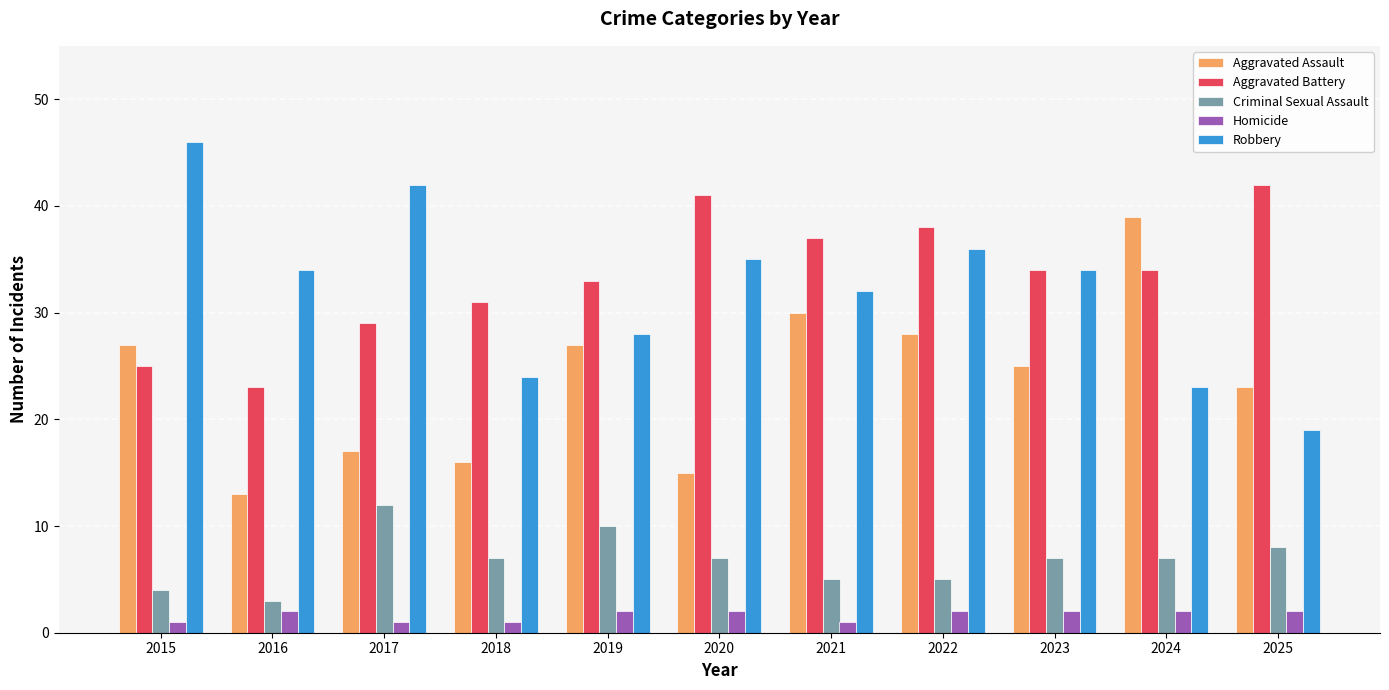

What is the value of the Homicide bar at the 1st from the left?

1